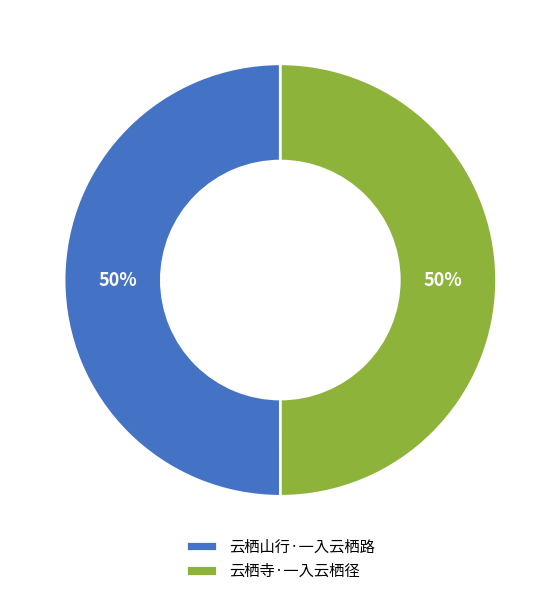

What percentage is the 云栖寺·一入云栖径 slice, to the nearest percent?

50%